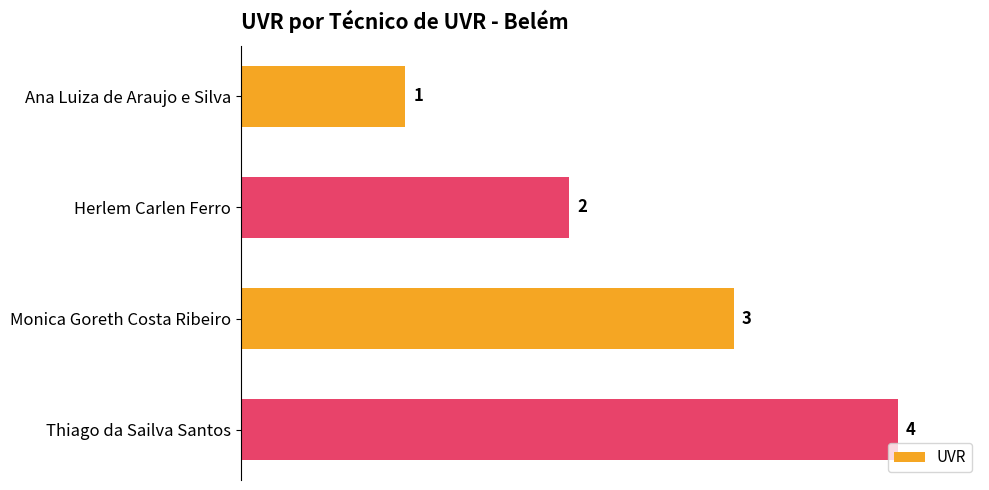

Count the values in the range 2 to 4.

3